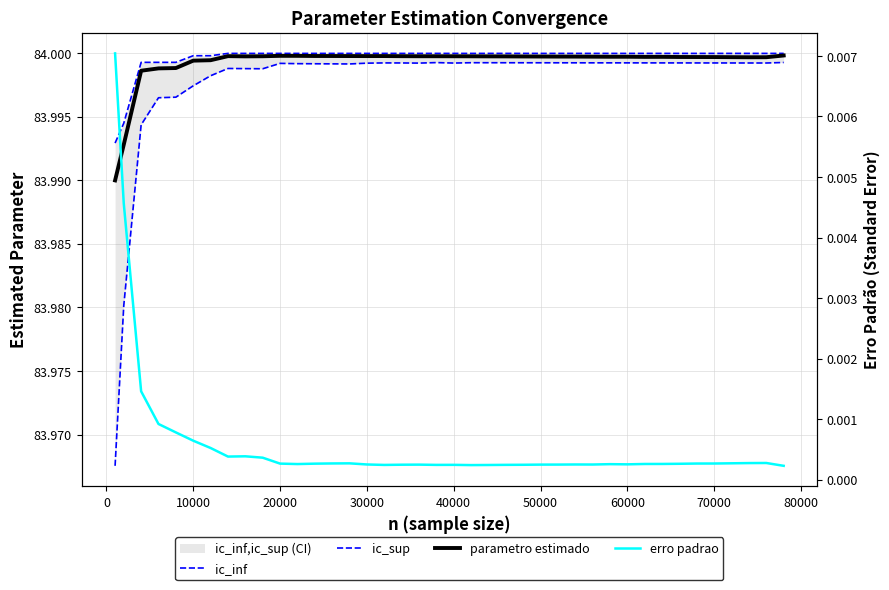

Does the chart have visible grid lines?

Yes